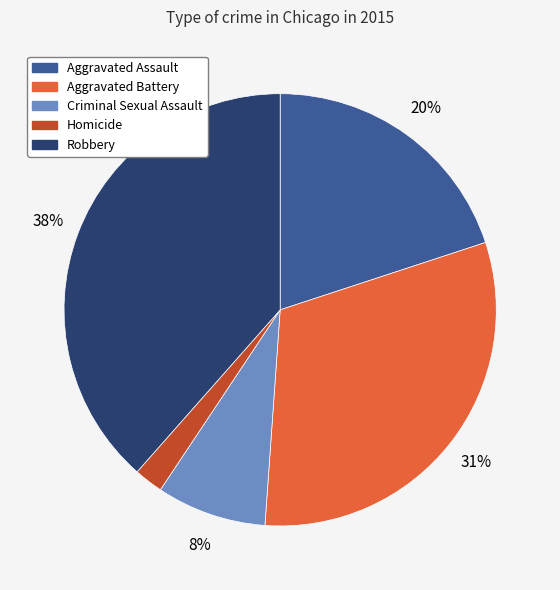

The Criminal Sexual Assault slice represents 1% of the pie. True or false?

False